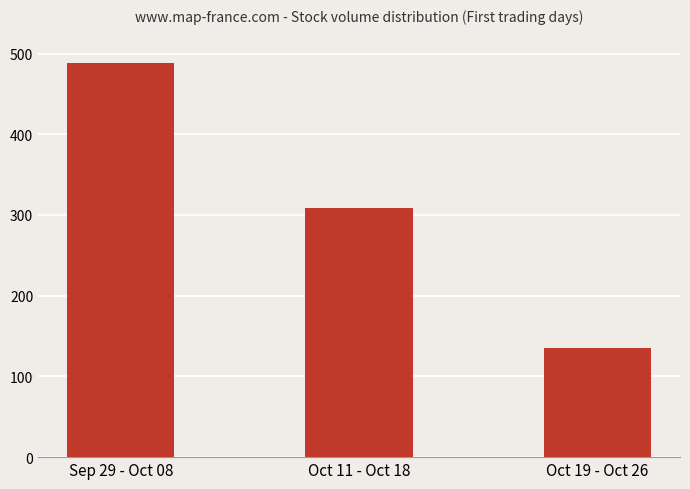

List the labels in order of value, largest first.

Sep 29 - Oct 08, Oct 11 - Oct 18, Oct 19 - Oct 26